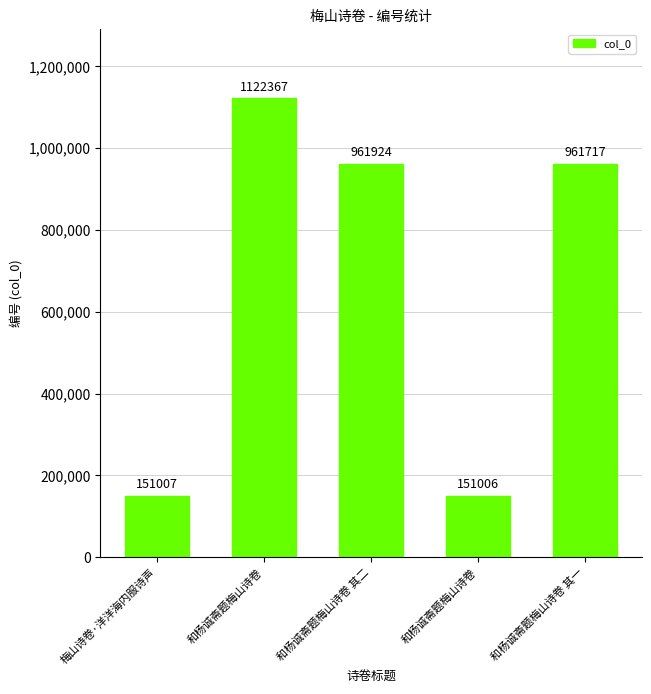

Rank the categories by value from lowest to highest.

和杨诚斋题梅山诗卷, 梅山诗卷·洋洋海内服诗声, 和杨诚斋题梅山诗卷 其一, 和杨诚斋题梅山诗卷 其二, 和杨诚斋题梅山诗卷